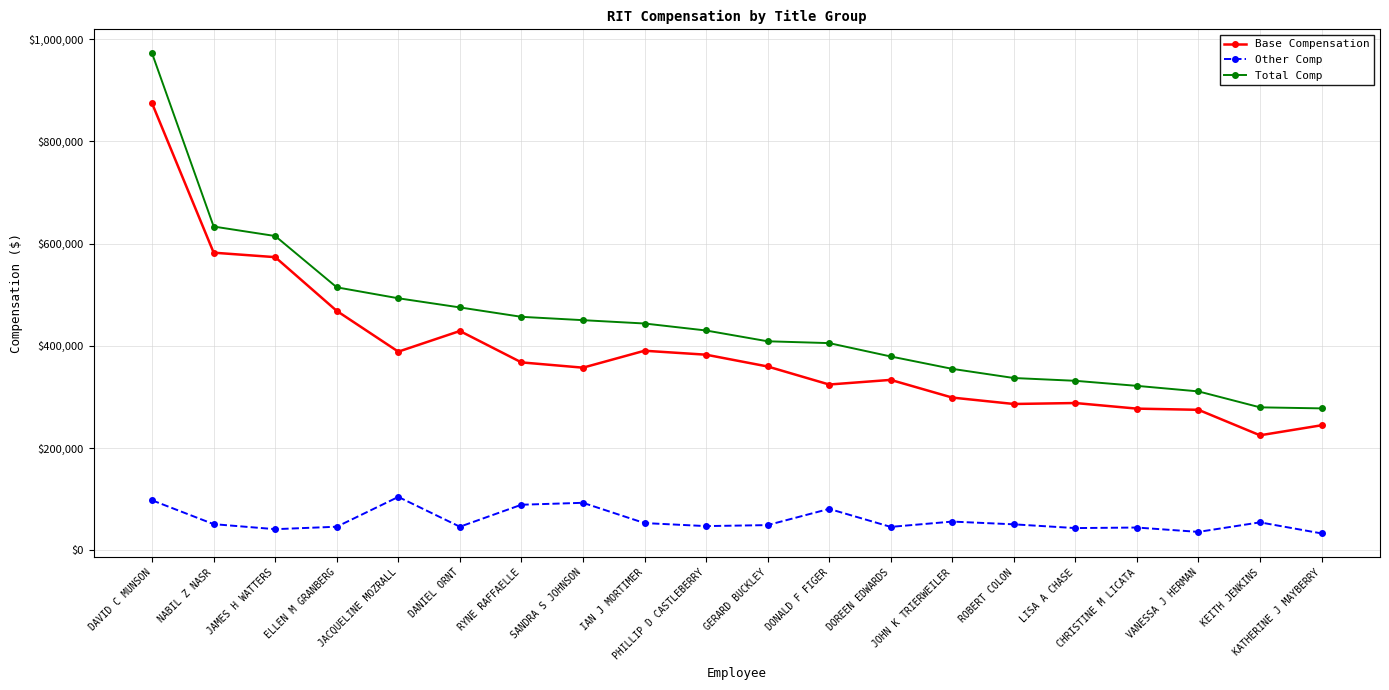

True or false: Base Compensation and Other Comp intersect in this chart.

False